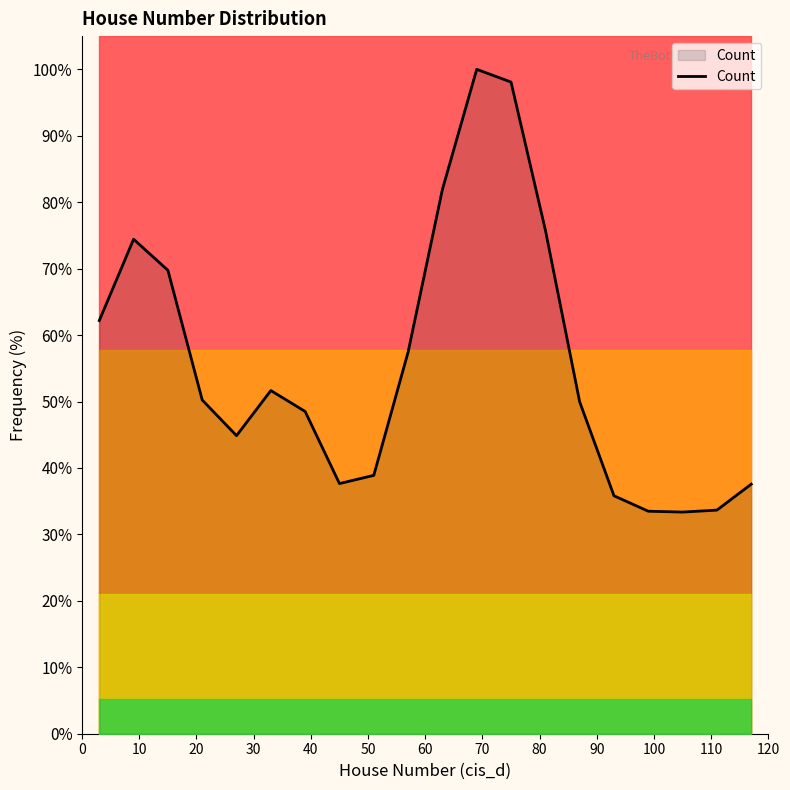

What is the value of the 12th point from the left?

100.0